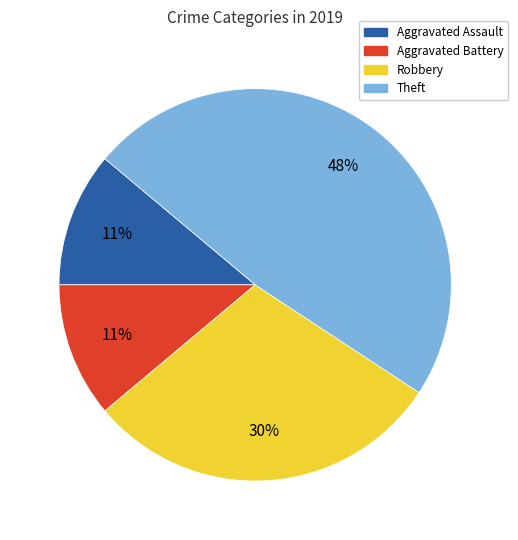

The Aggravated Assault slice represents 4% of the pie. True or false?

False